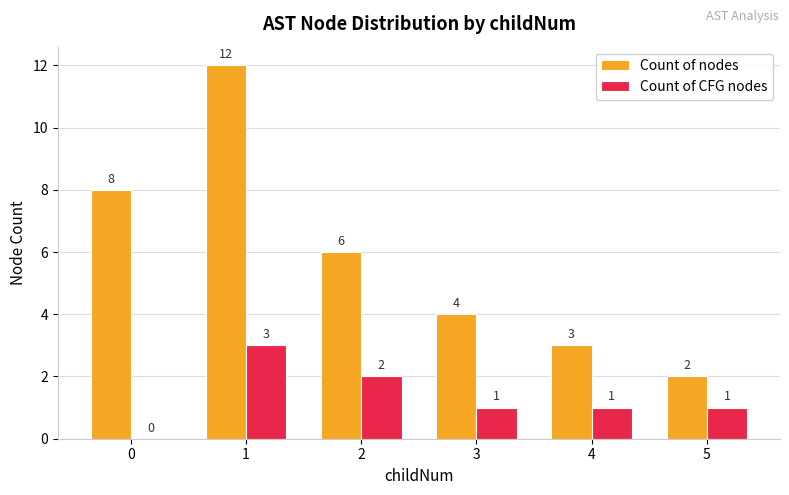

At which category does the chart reach its peak across all series?

1